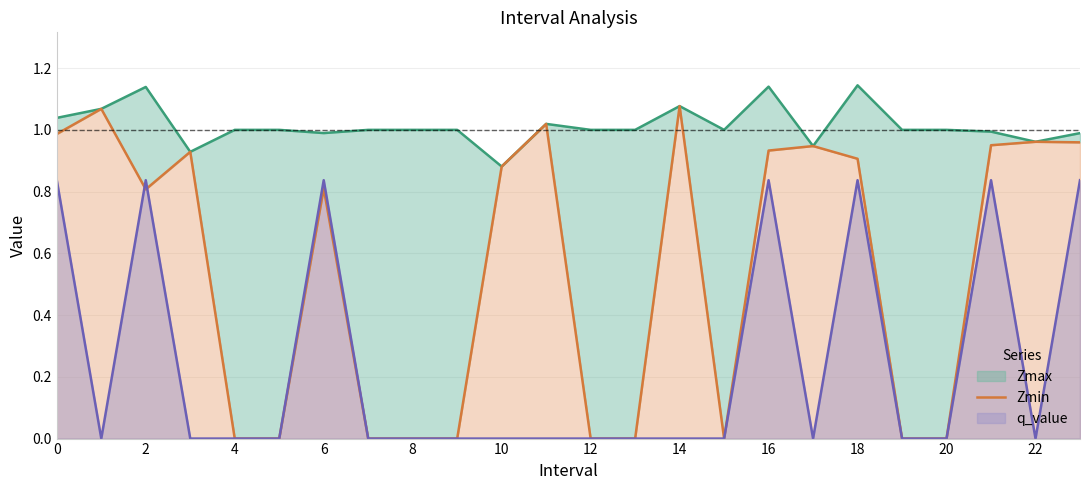

True or false: q_value has a value of 0.4 at 22.

False